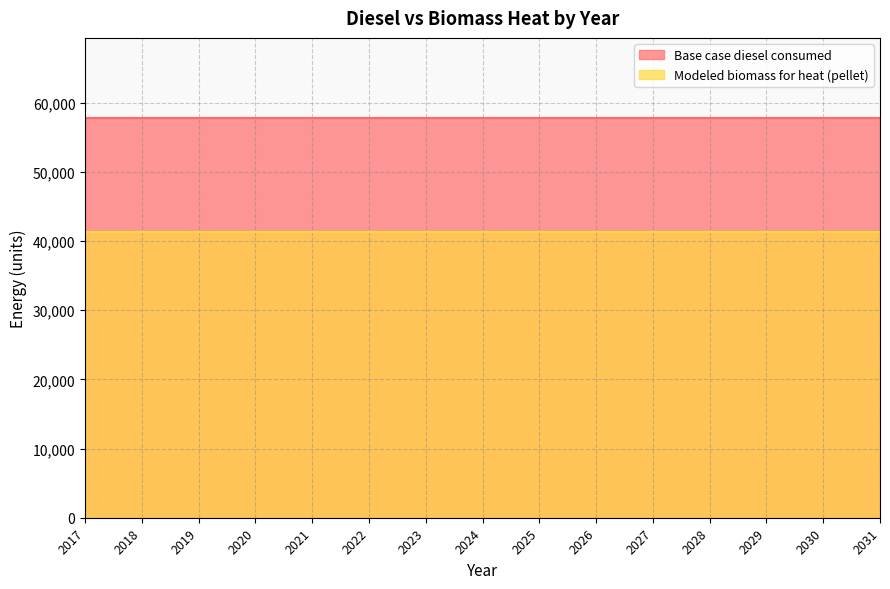

Rank the series by their maximum value, from highest to lowest.

Base case diesel consumed, Modeled biomass for heat (pellet)